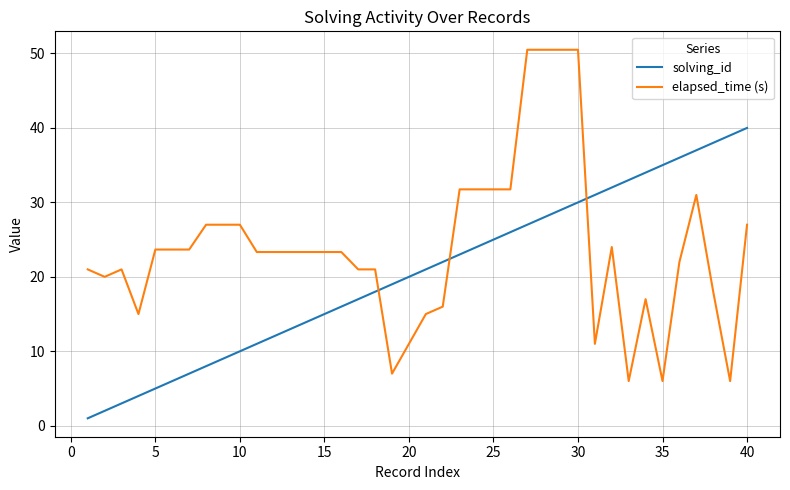

Rank the series by their maximum value, from lowest to highest.

solving_id, elapsed_time (s)